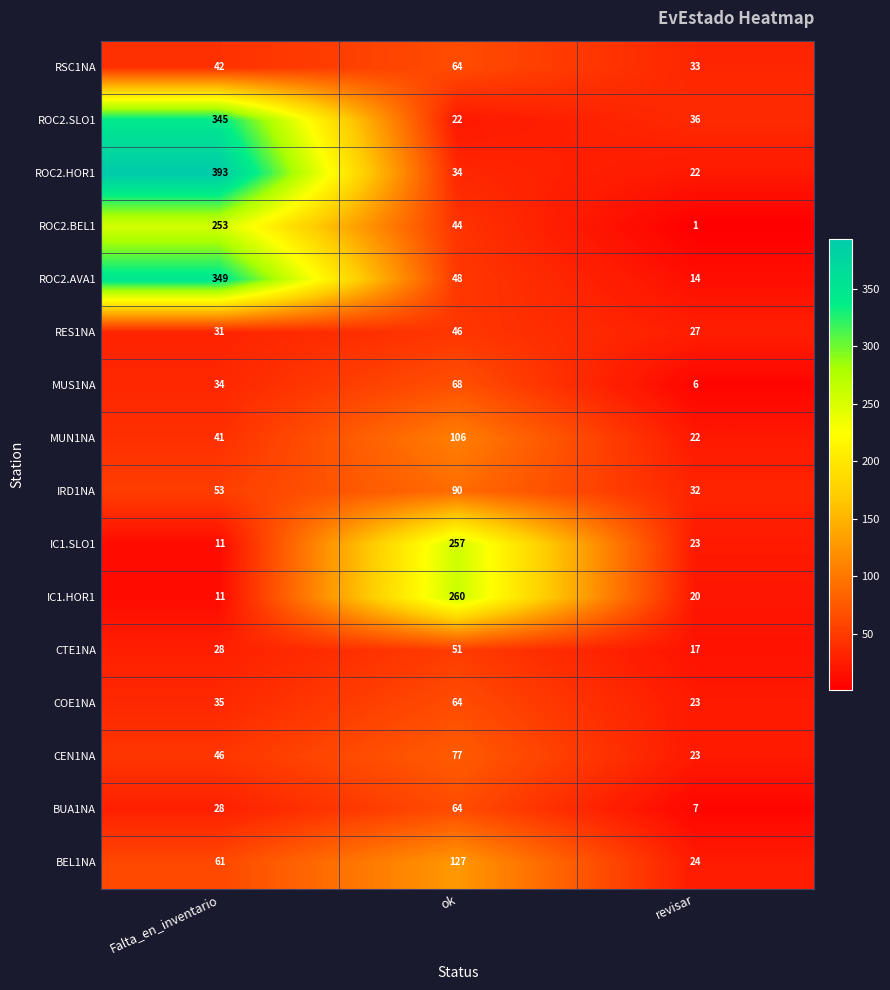

What is the total value across all series at Falta_en_inventario?

1761